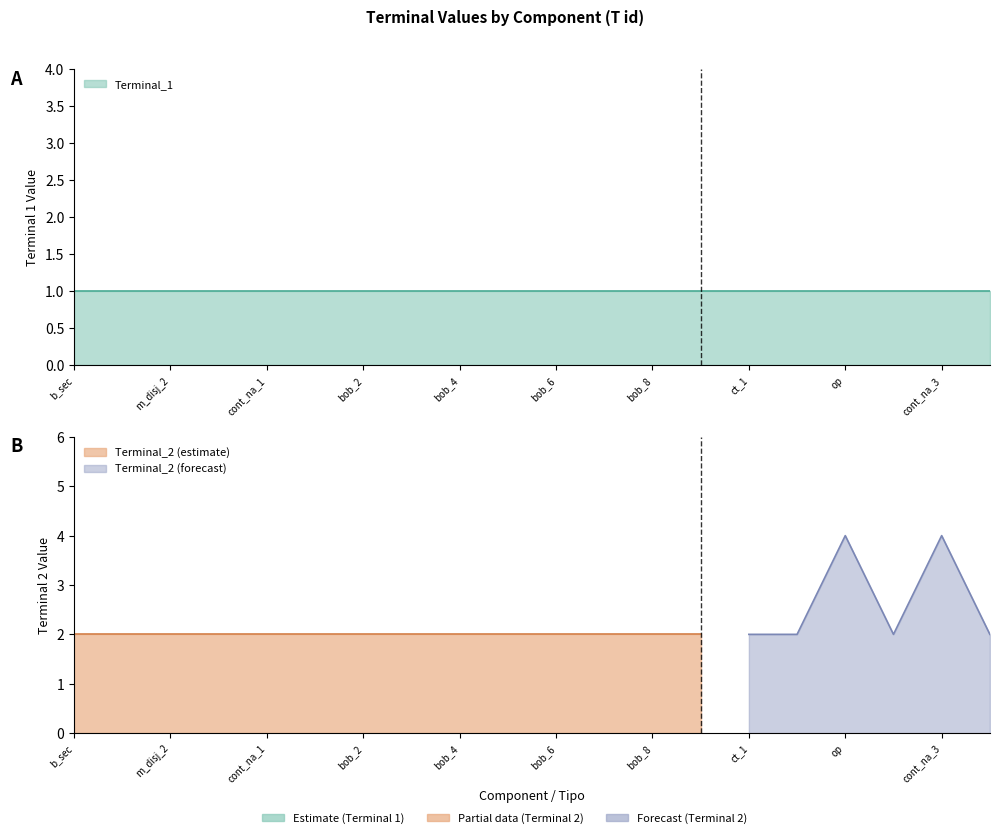

What are all the series names shown in the legend?

Terminal_1, Terminal_2